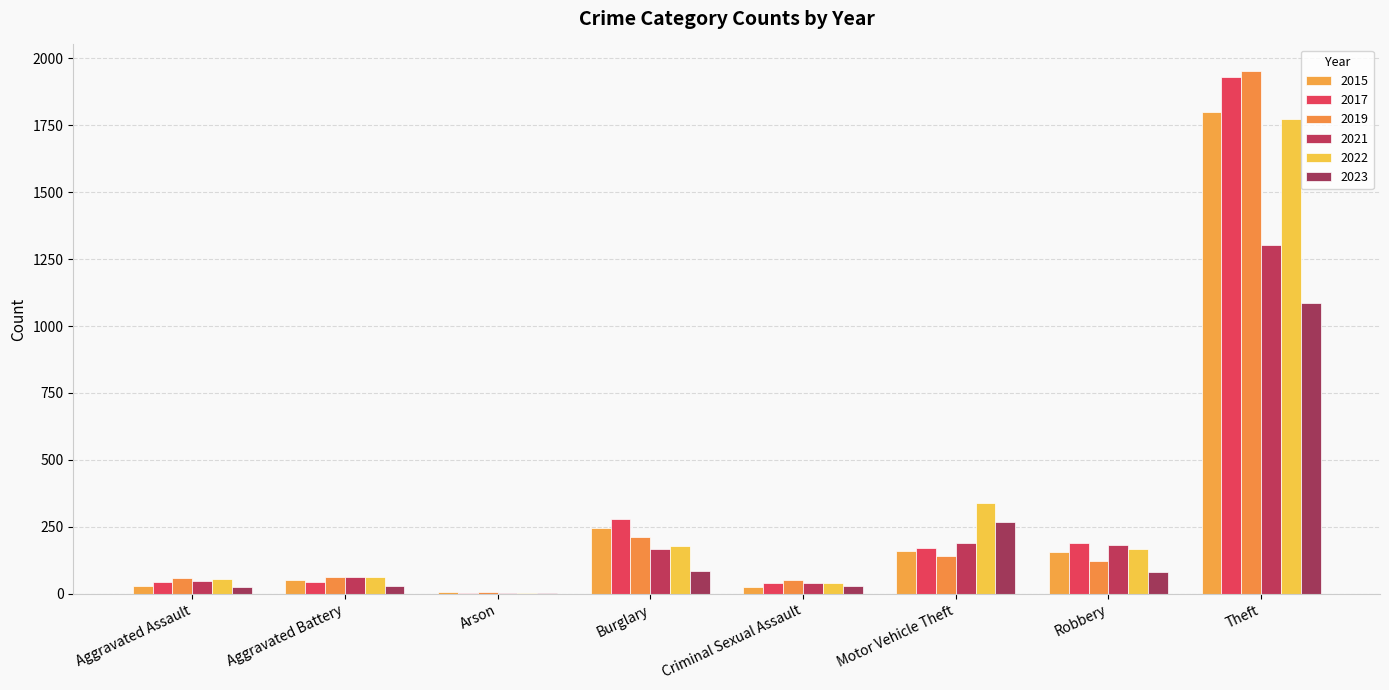

Which series has the largest total across all categories?

2017